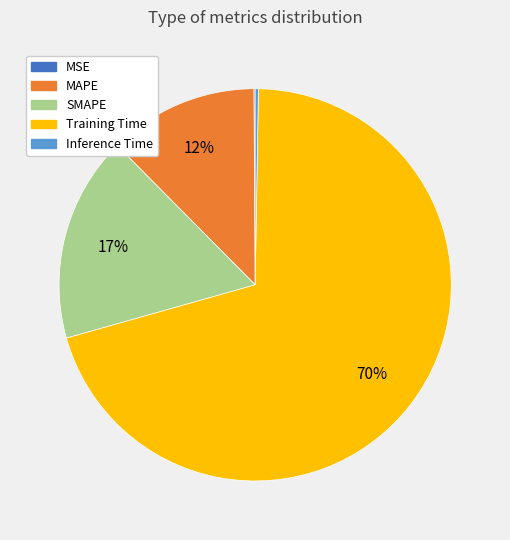

The MAPE slice represents 12% of the pie. True or false?

True